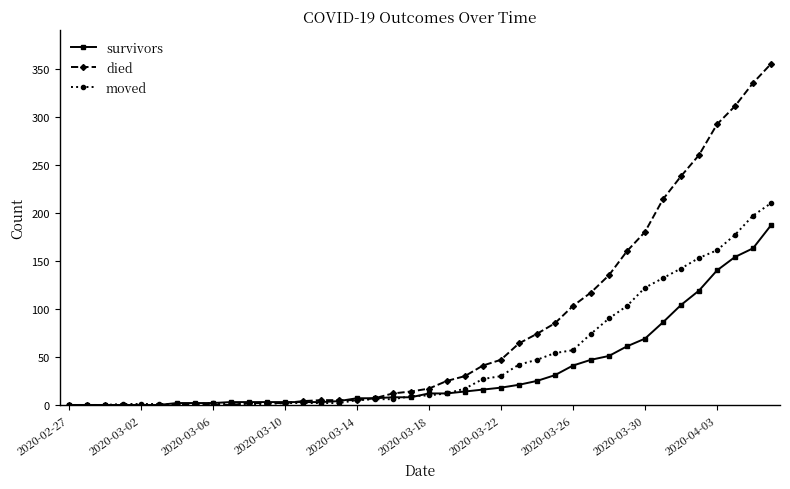

What is the greatest value displayed?

355